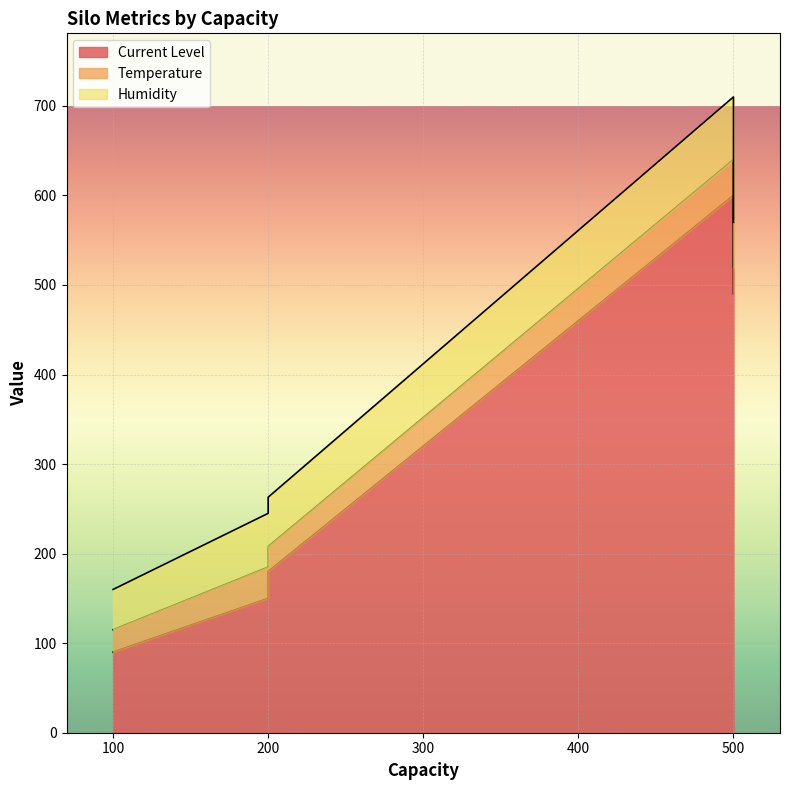

What is the maximum value for Temperature?

40